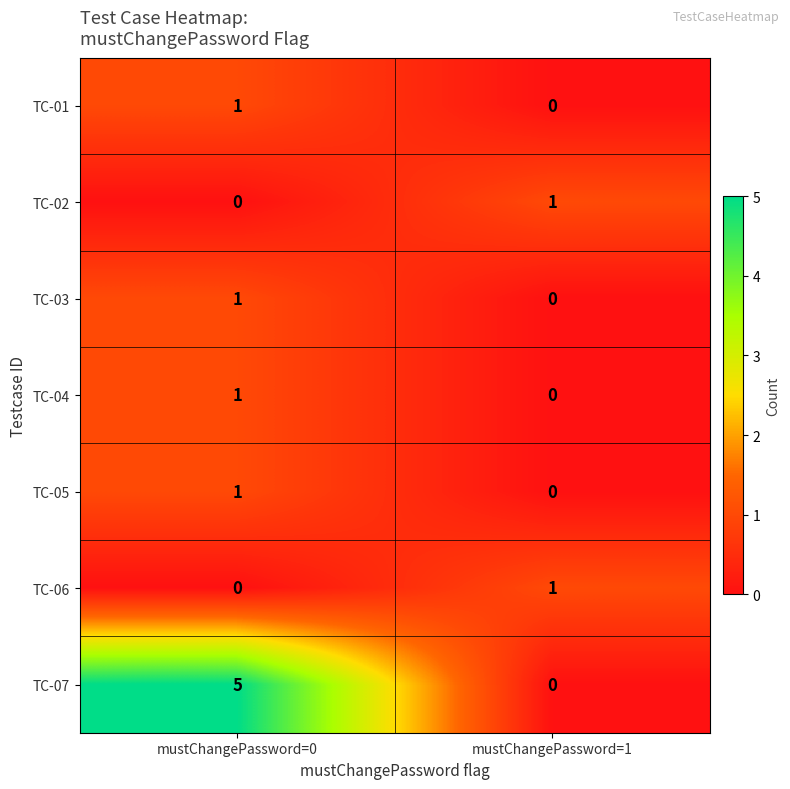

What is the difference between the TC-07 values at mustChangePassword=0 and mustChangePassword=1?

5